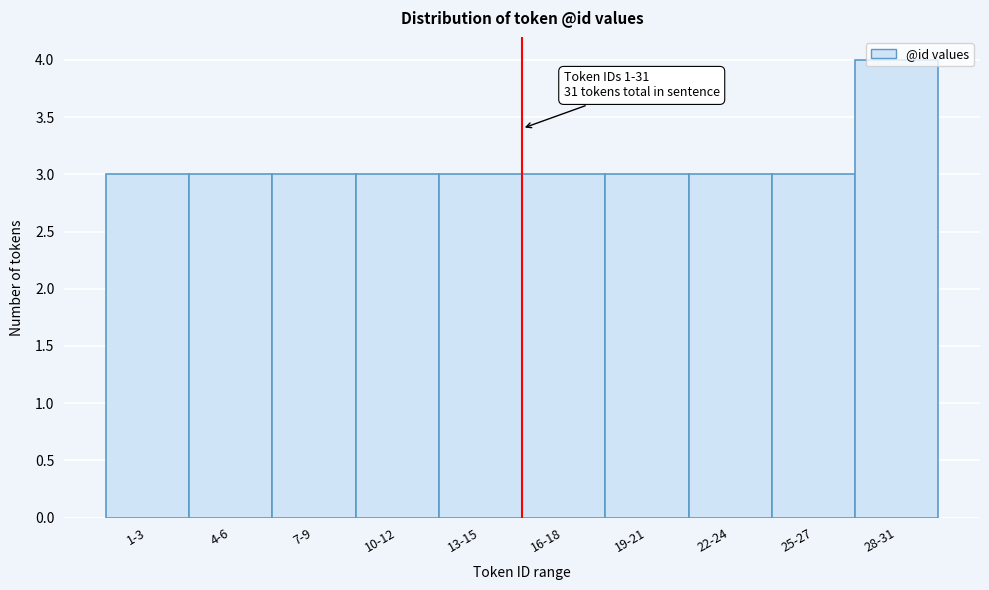

At which category does the chart reach its peak across all series?

28-31